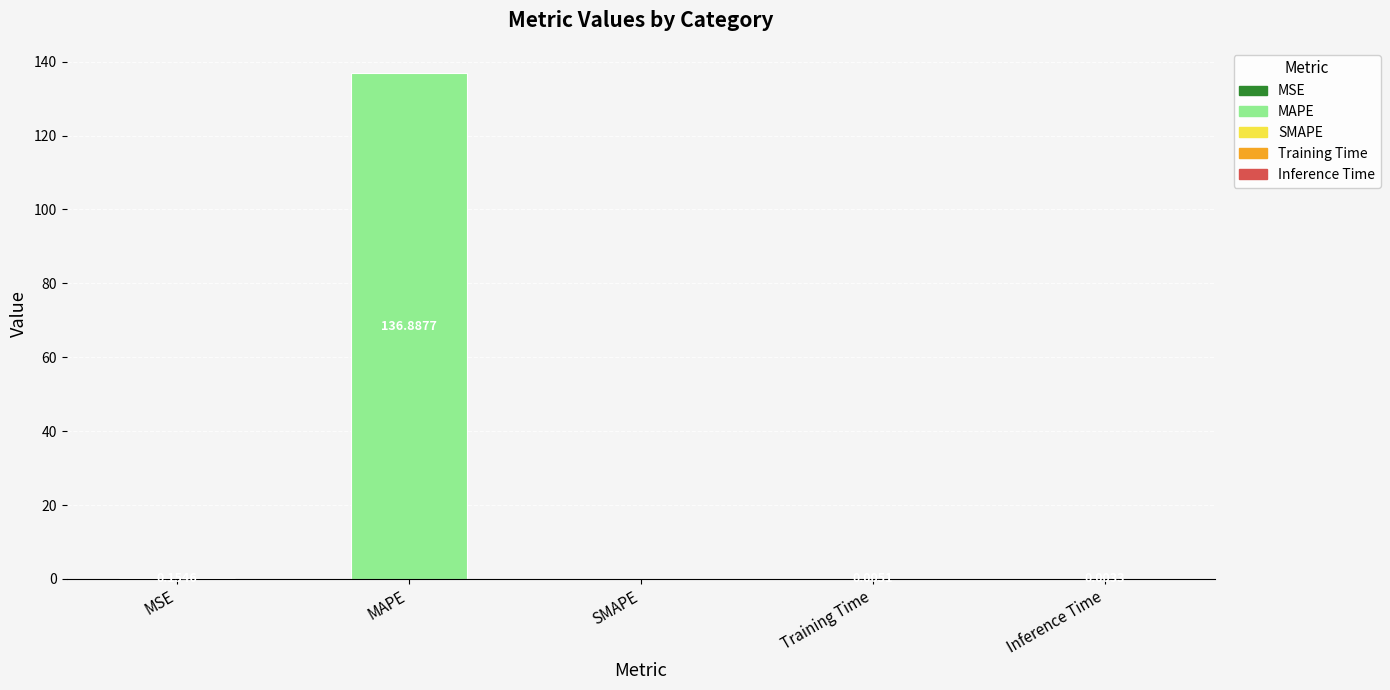

Rank the categories by value from highest to lowest.

MAPE, MSE, Training Time, Inference Time, SMAPE